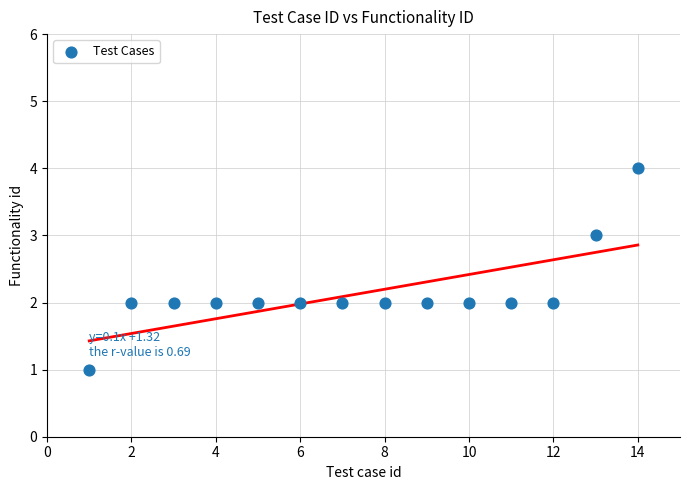

What is the range of X values (max minus min)?

13